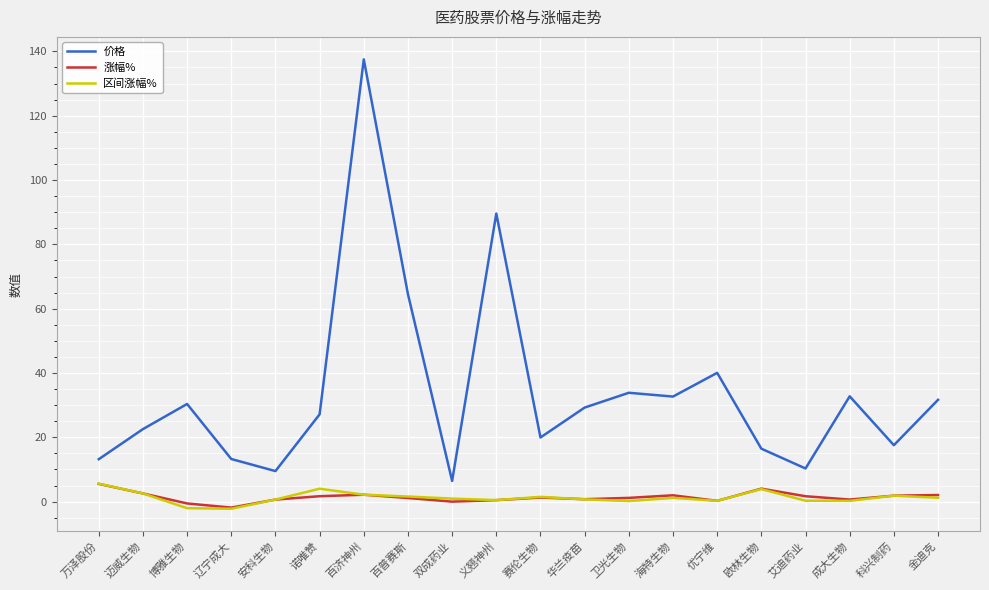

Which series changed the most between 百普赛斯 and 优宁维?

价格